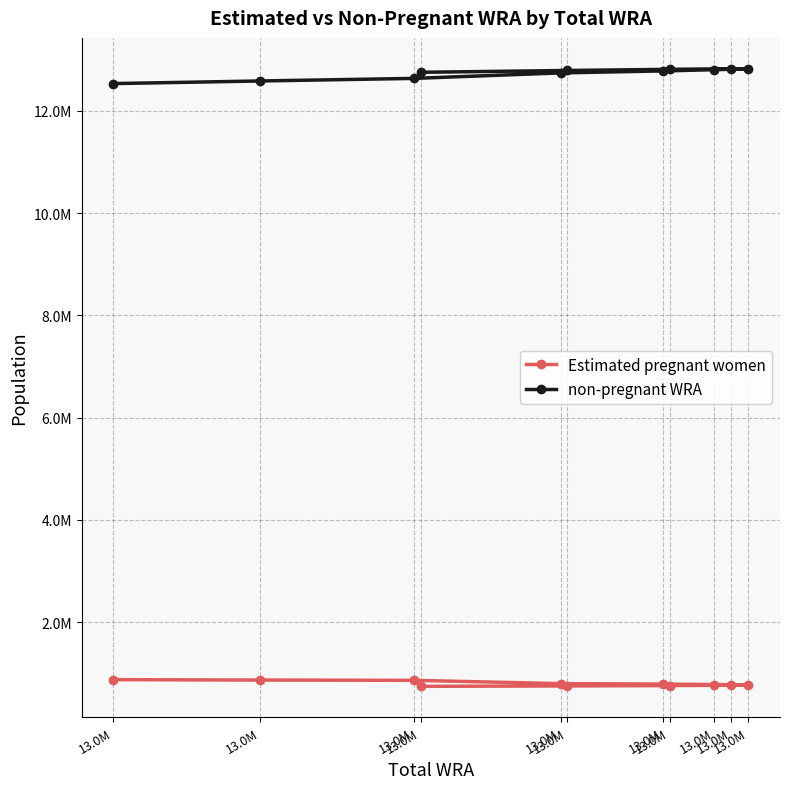

At which label is non-pregnant WRA closest to 12680669?

13.0M